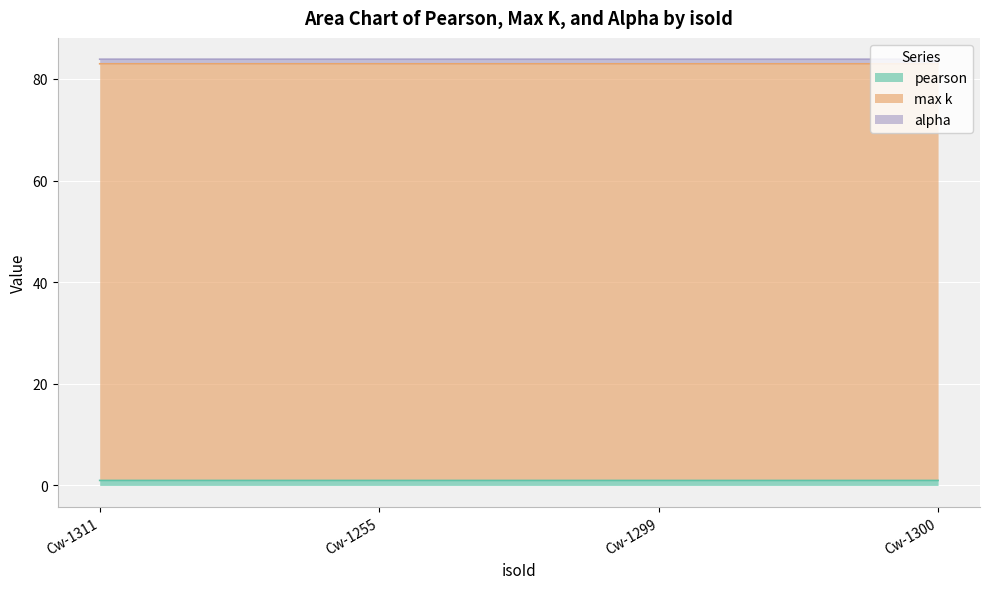

What is the approximate value of alpha at Cw-1311?

0.9